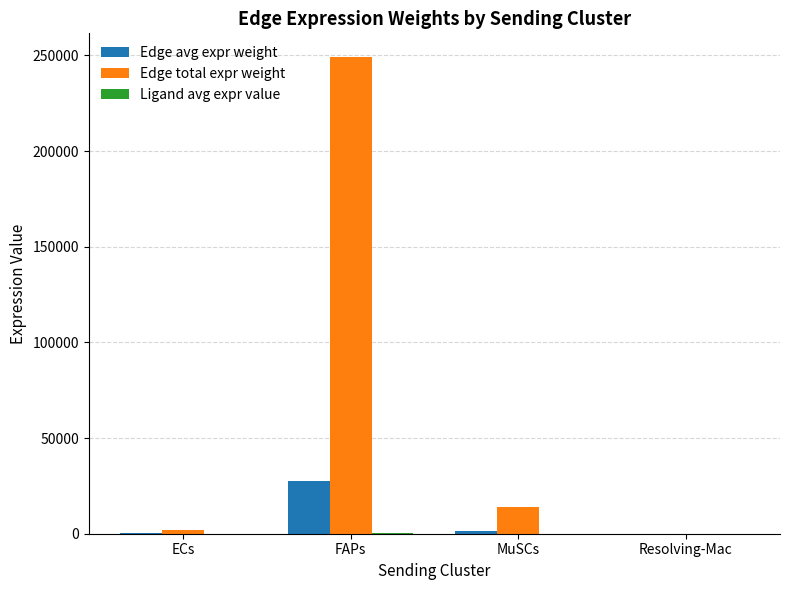

Which series has the largest total across all categories?

Edge total expr weight